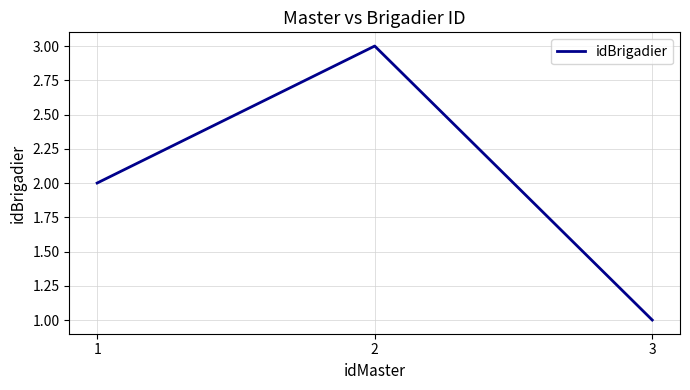

Count the number of data series in this chart.

1